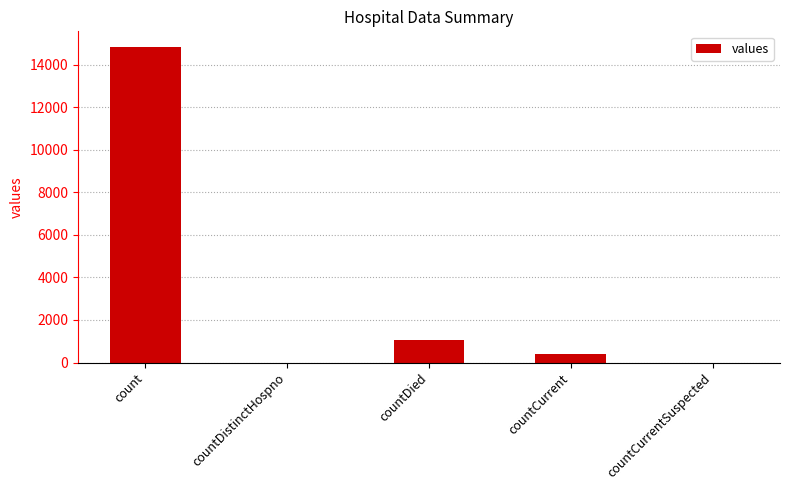

How many distinct data groups are displayed?

1